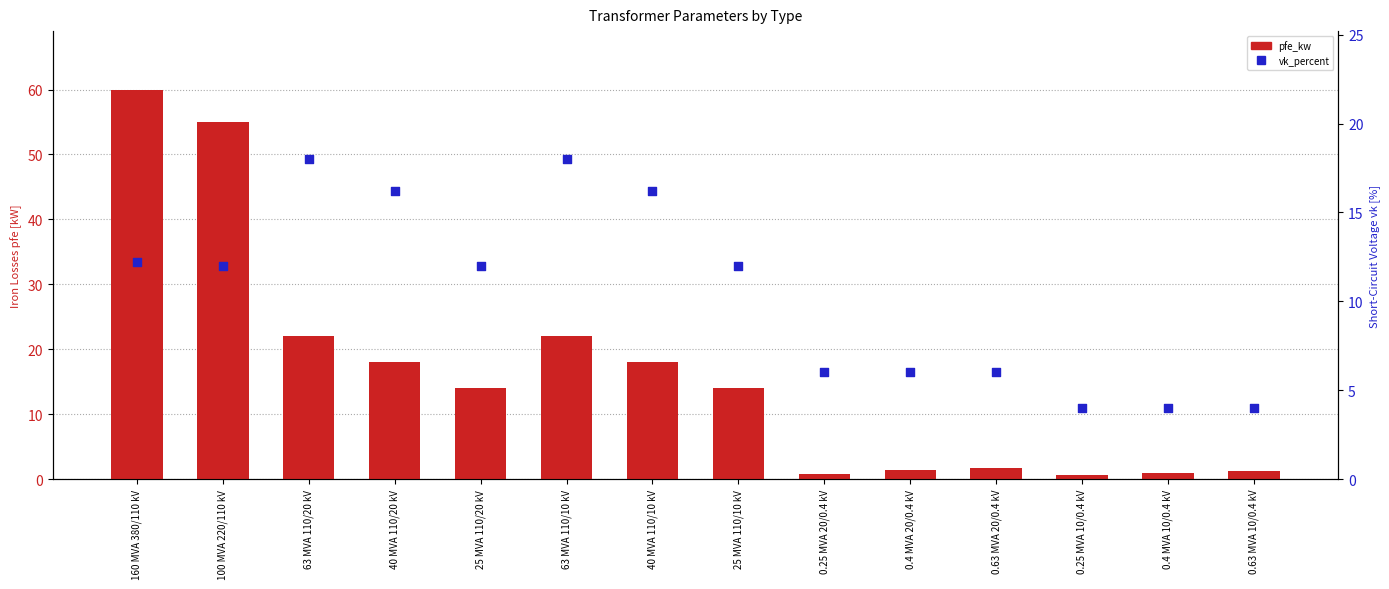

At how many categories does at least one series exceed 17?

6